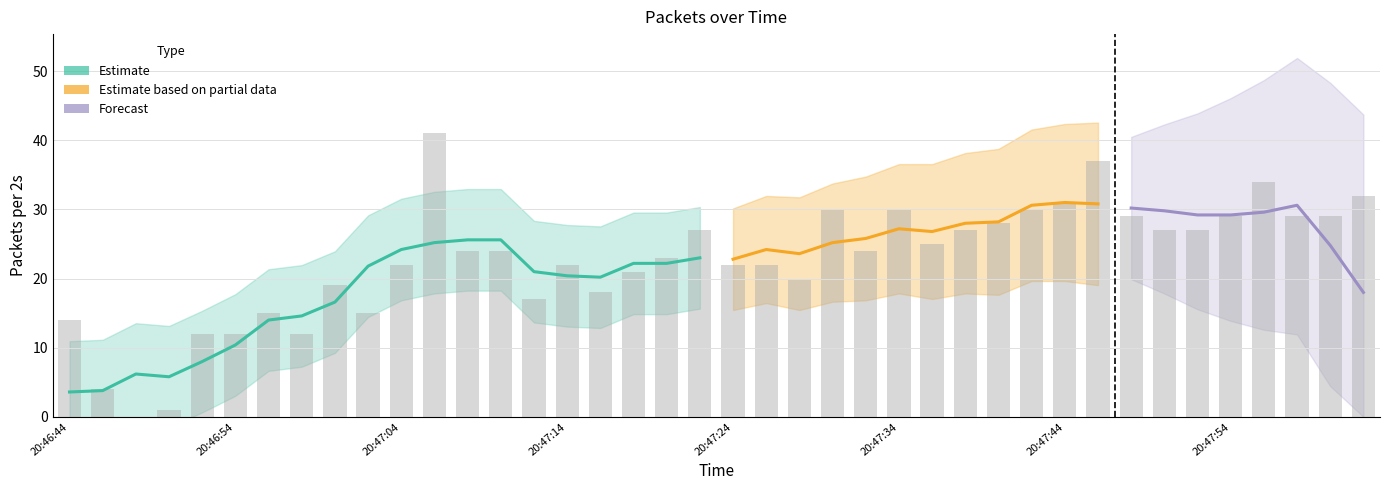

How many data points are less than 24?

19